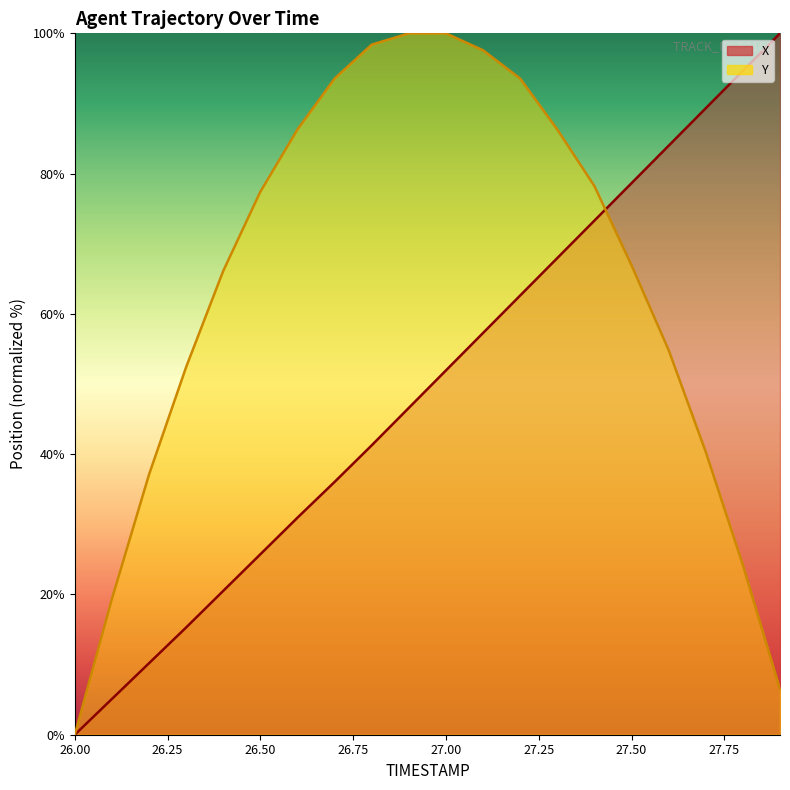

What are all the series names shown in the legend?

X, Y